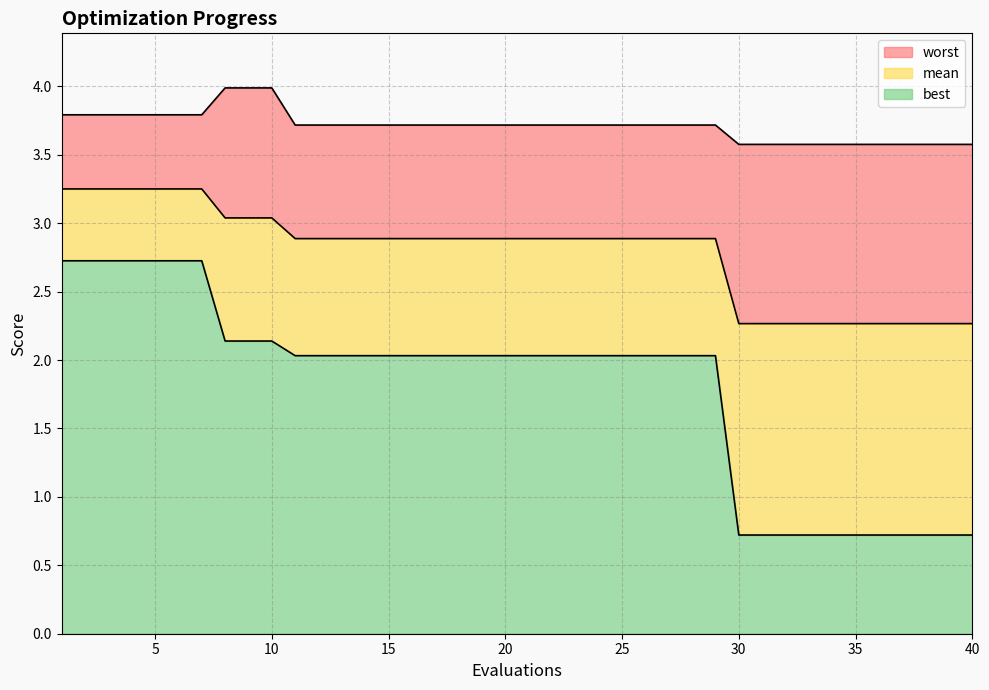

How many lines are shown in the chart?

3